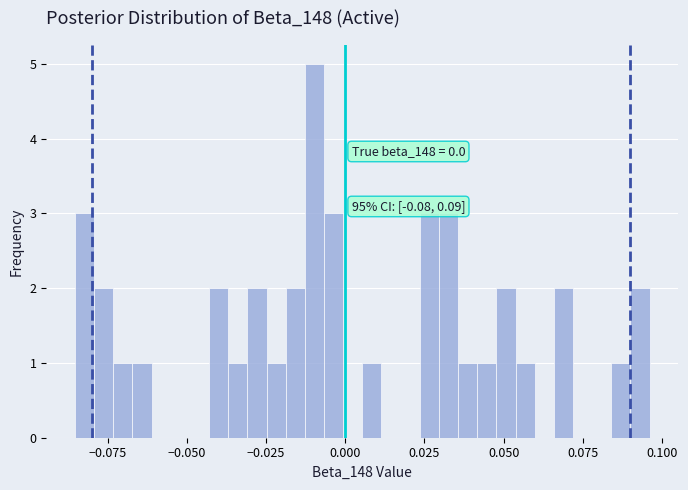

Around what value on the x-axis is the tallest bar? Give the approximate position of its centre, as read against the axis.

-0.010